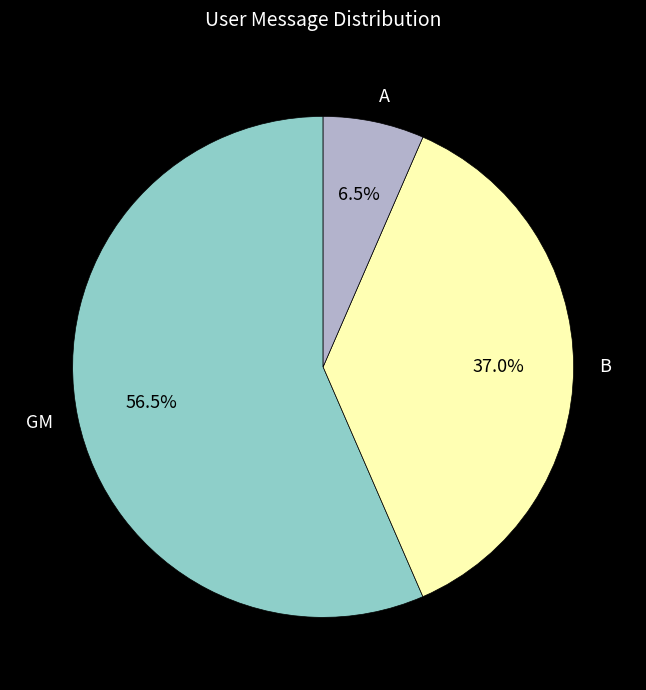

What is the ratio of the value at B to the value at GM?

0.7